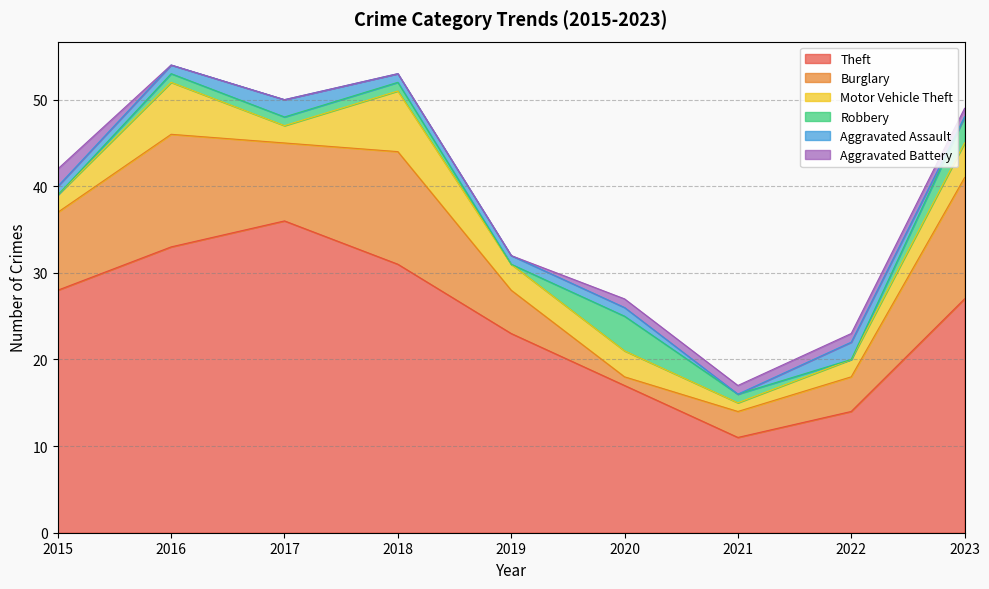

What is the maximum value shown in the chart?

36